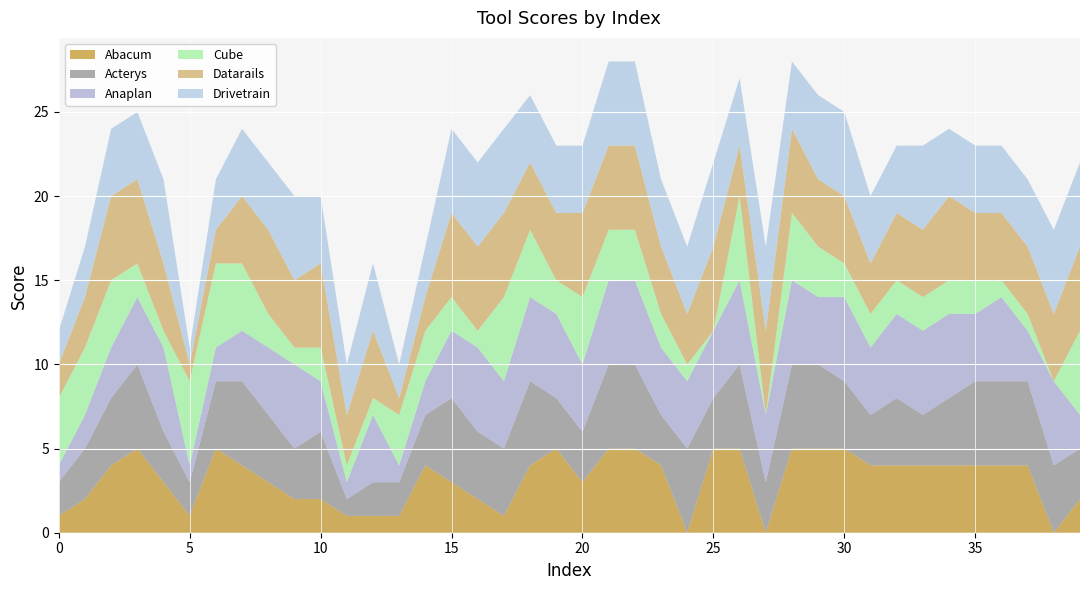

True or false: Datarails has more than 2 interior local peaks.

True